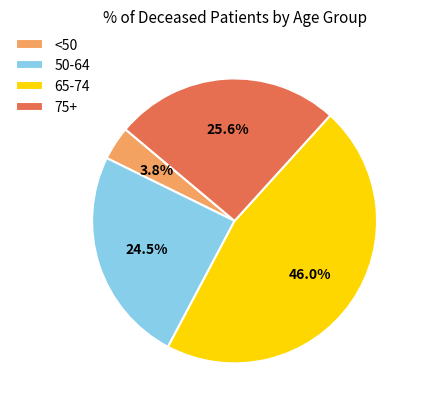

Which category has the smallest portion of the pie?

<50